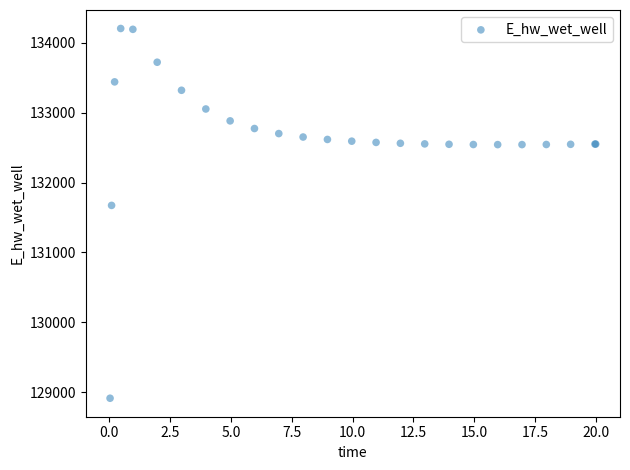

What Y value in the scatter plot is closest to 131559?

131673.7